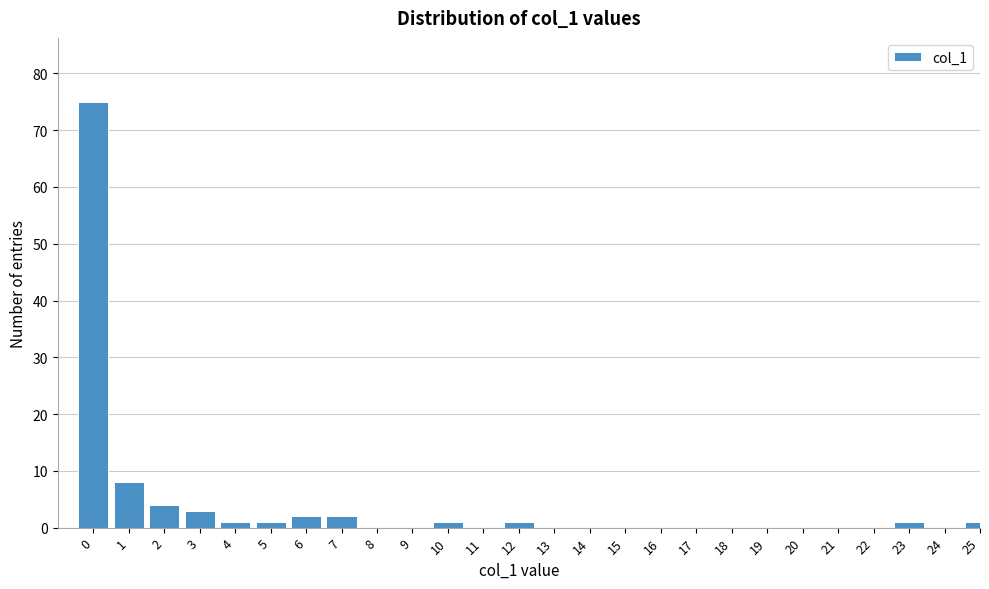

Reading right to left, list all the values displayed in this chart.

25=1	24=0	23=1	22=0	21=0	20=0	19=0	18=0	17=0	16=0	15=0	14=0	13=0	12=1	11=0	10=1	9=0	8=0	7=2	6=2	5=1	4=1	3=3	2=4	1=8	0=75